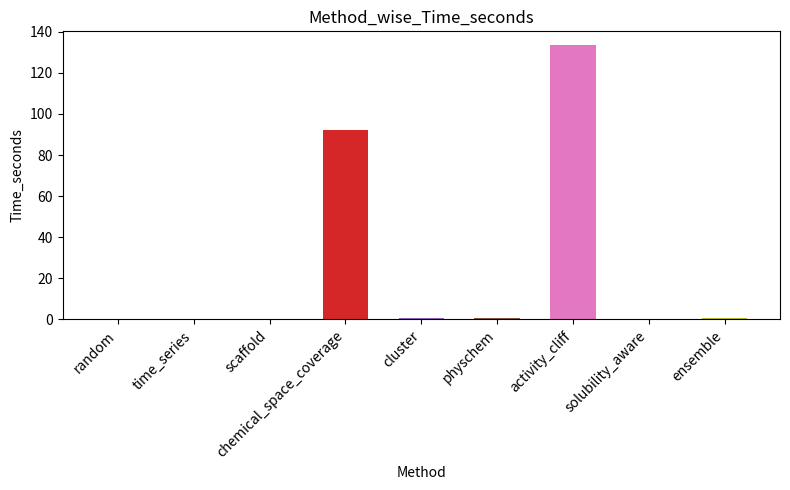

The chart shows a value of 0.2 at physchem. True or false?

False